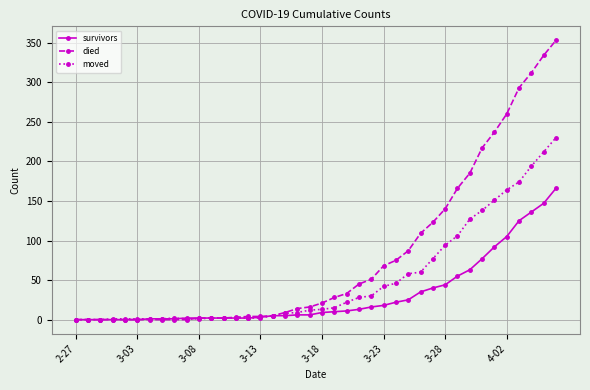

What is the sum of all died values?

3198